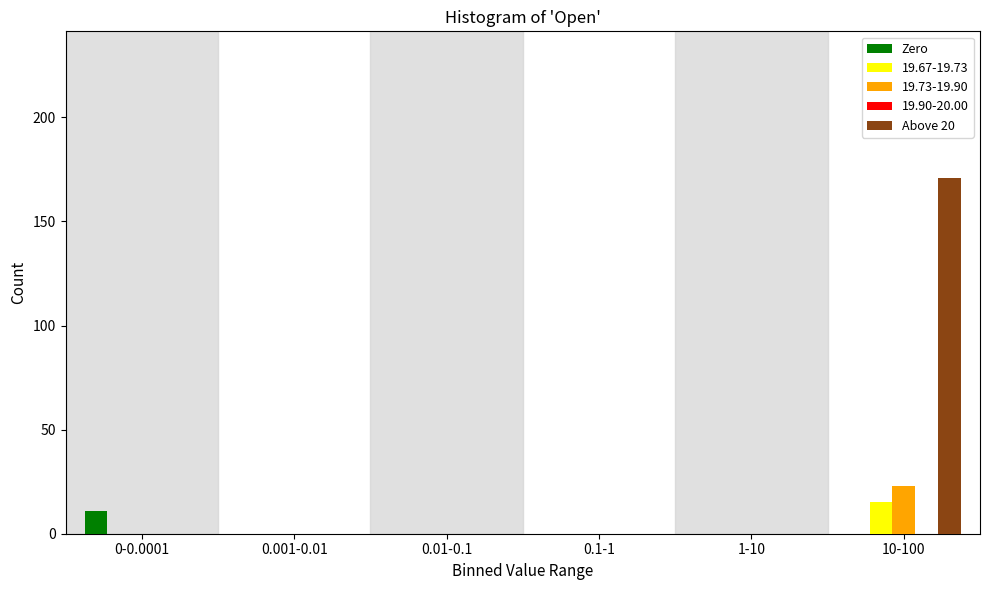

Which series has the largest total across all categories?

Above 20